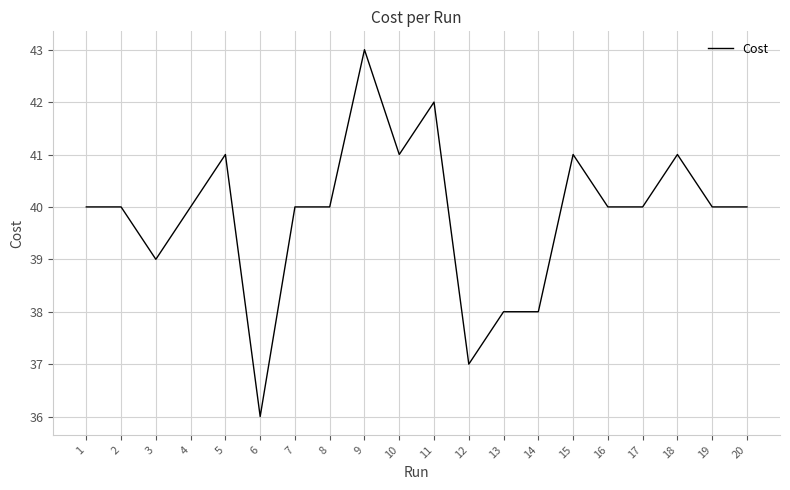

What is the ratio of the value at 8 to the value at 5?

1.0